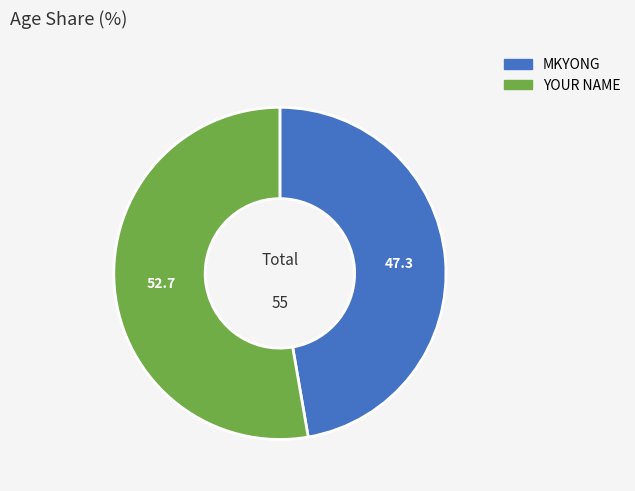

Which slice is the largest?

YOUR NAME